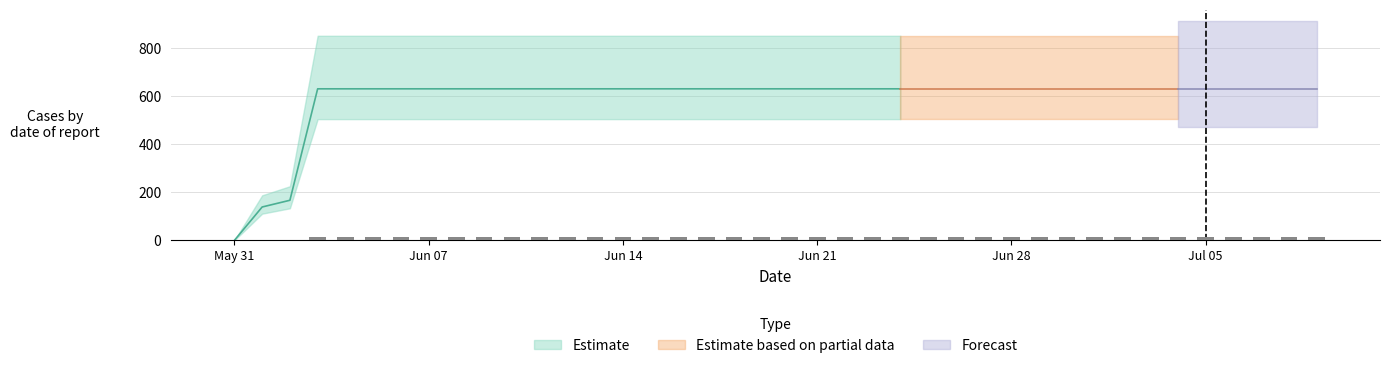

Is it true that the value at 2020-06-03 is 1050?

False